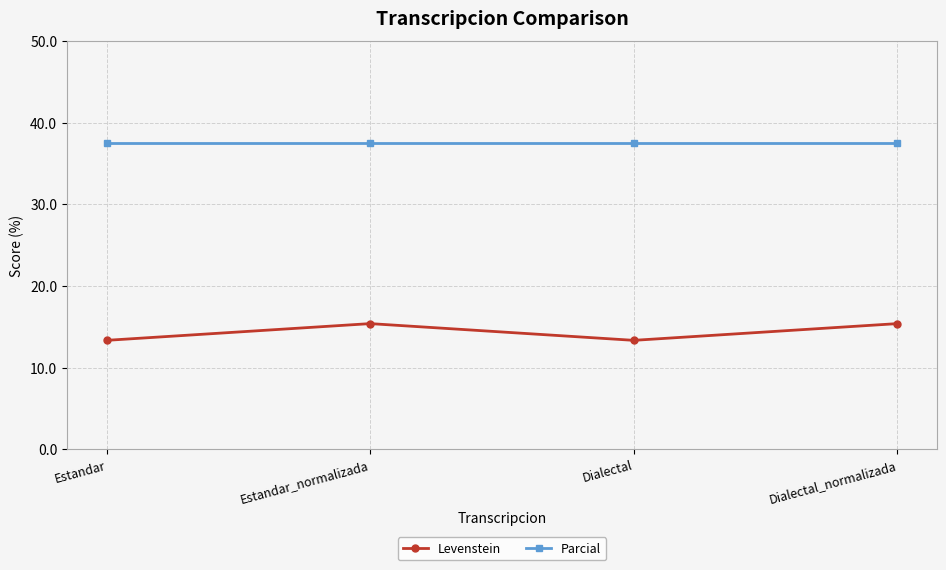

At Estandar, list the series in order from smallest to largest.

Levenstein, Parcial